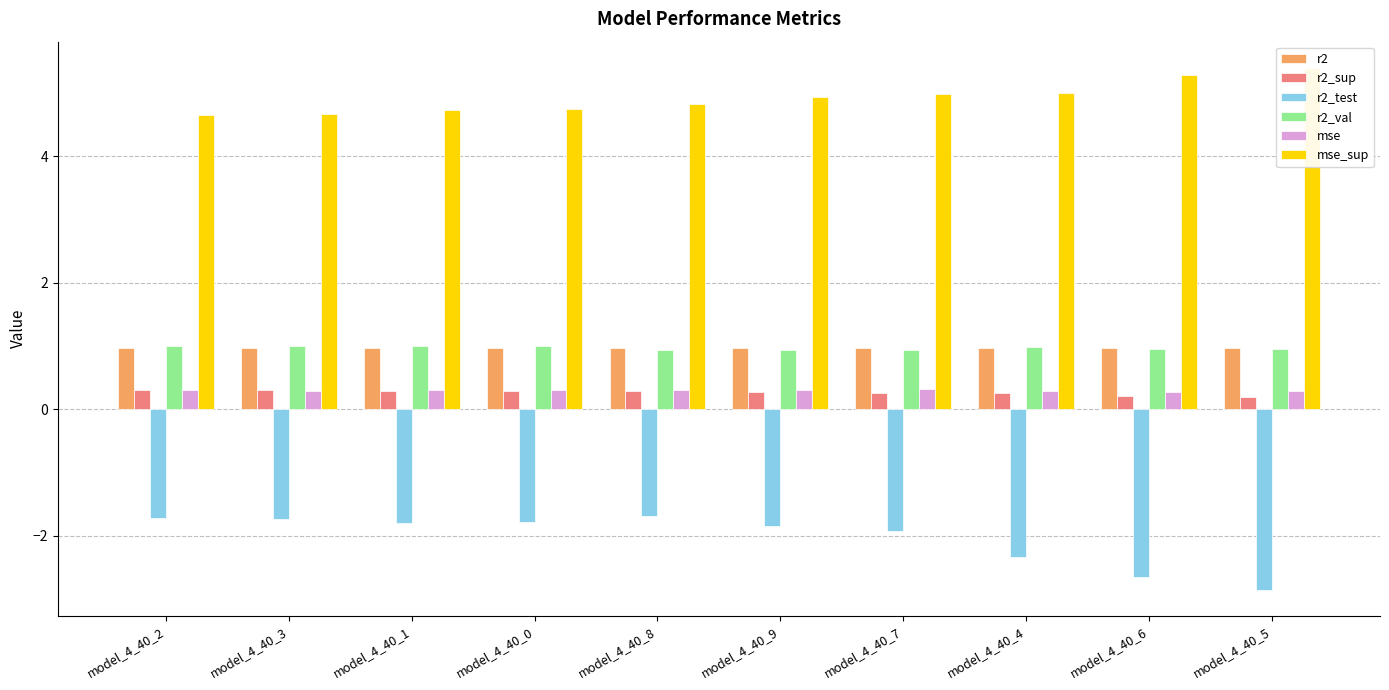

Where is r2_sup nearest to the value 0?

model_4_40_5